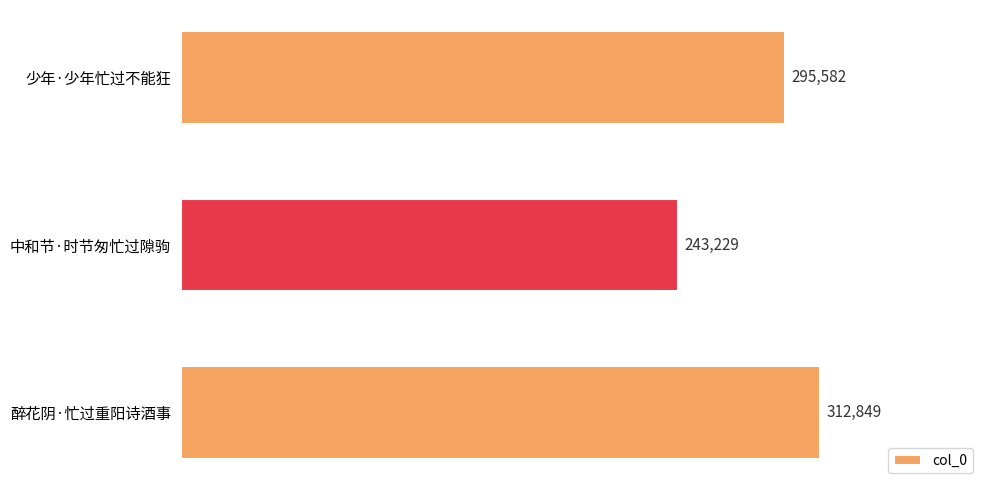

List the labels in order of value, smallest first.

中和节·时节匆忙过隙驹, 少年·少年忙过不能狂, 醉花阴·忙过重阳诗酒事